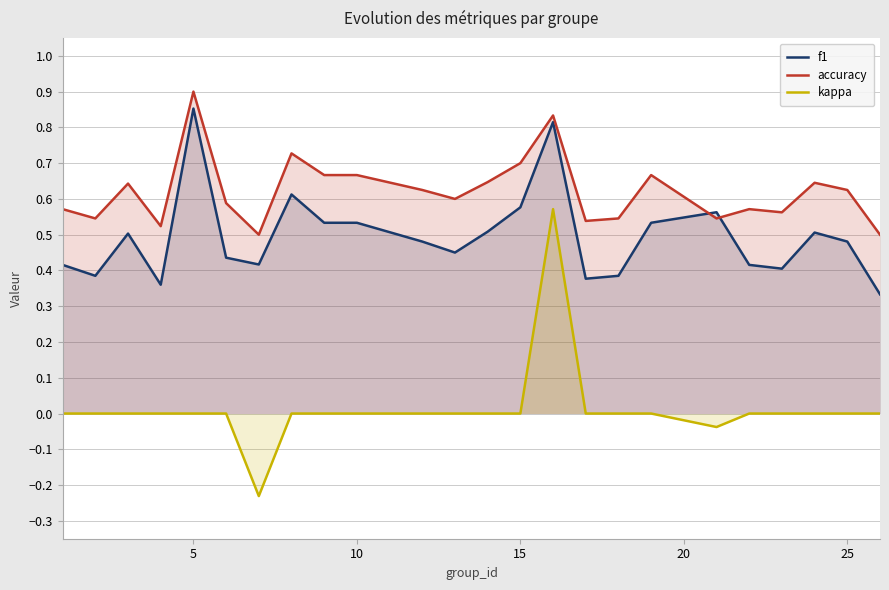

Which series has the largest range (max minus min)?

kappa